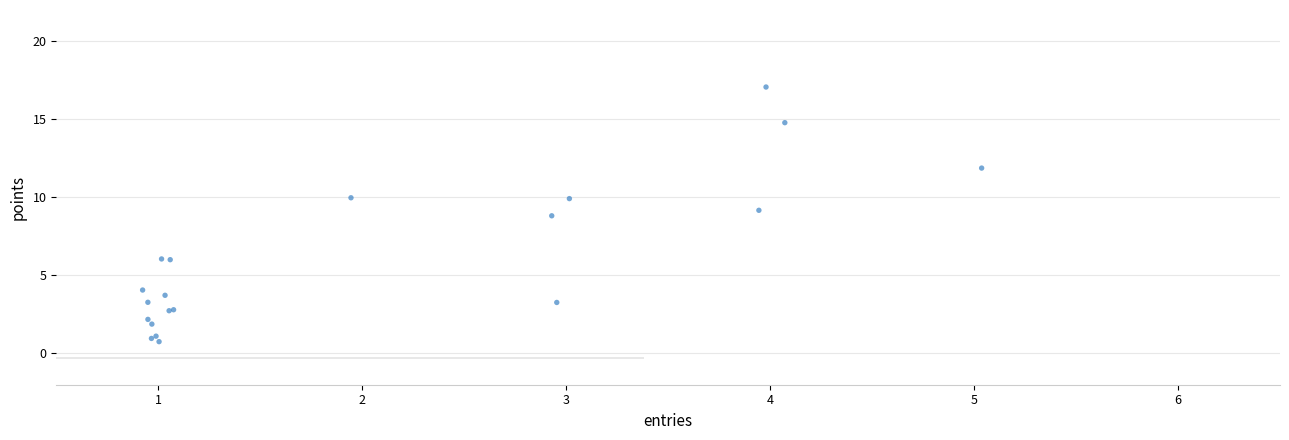

What Y value in the scatter plot is closest to 8?

8.8